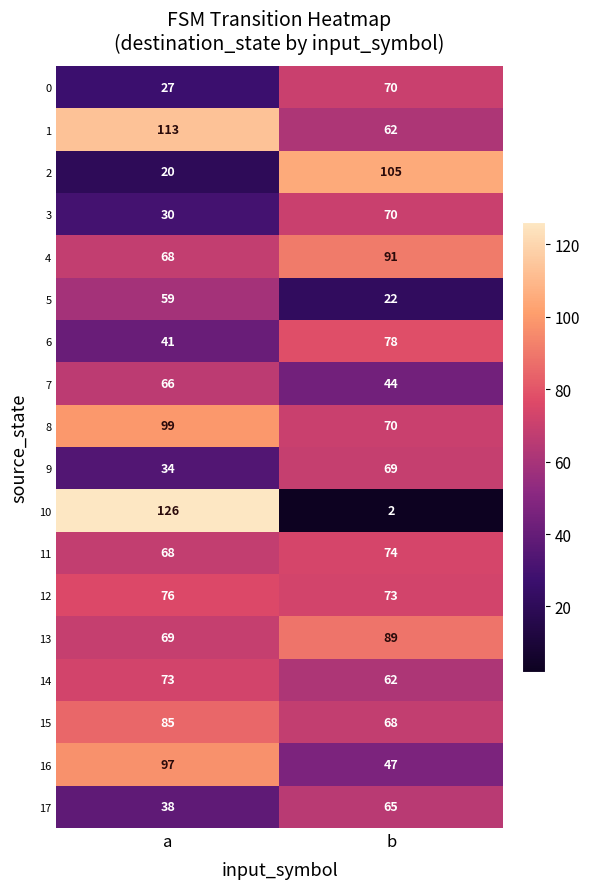

At which category is the sum across all series the highest?

a